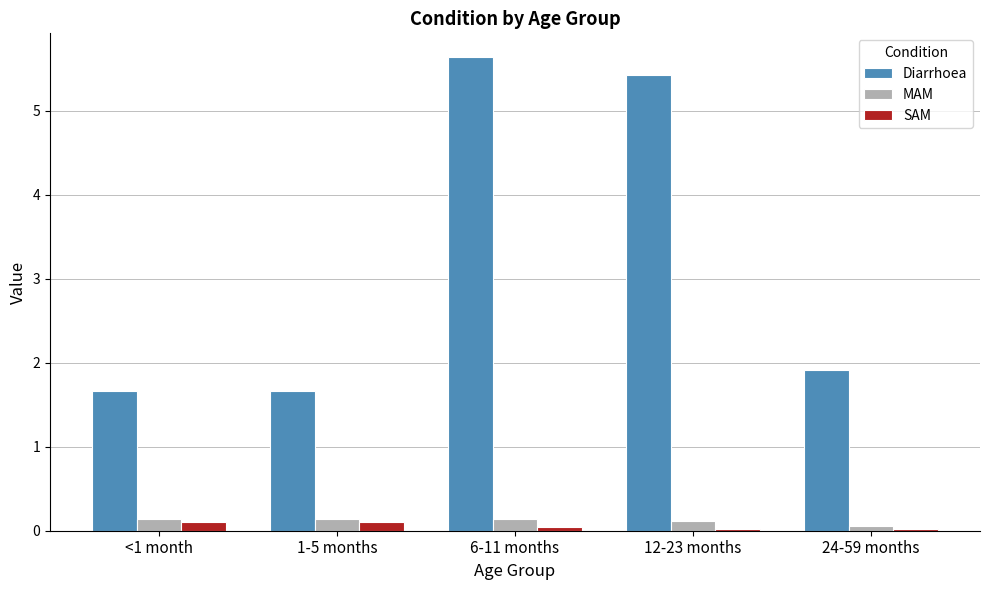

Which series changed the most between <1 month and 6-11 months?

Diarrhoea